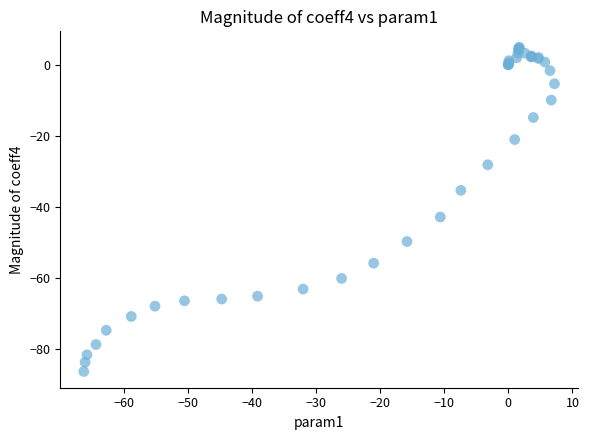

What Y value in the scatter plot is closest to -40?

-42.8